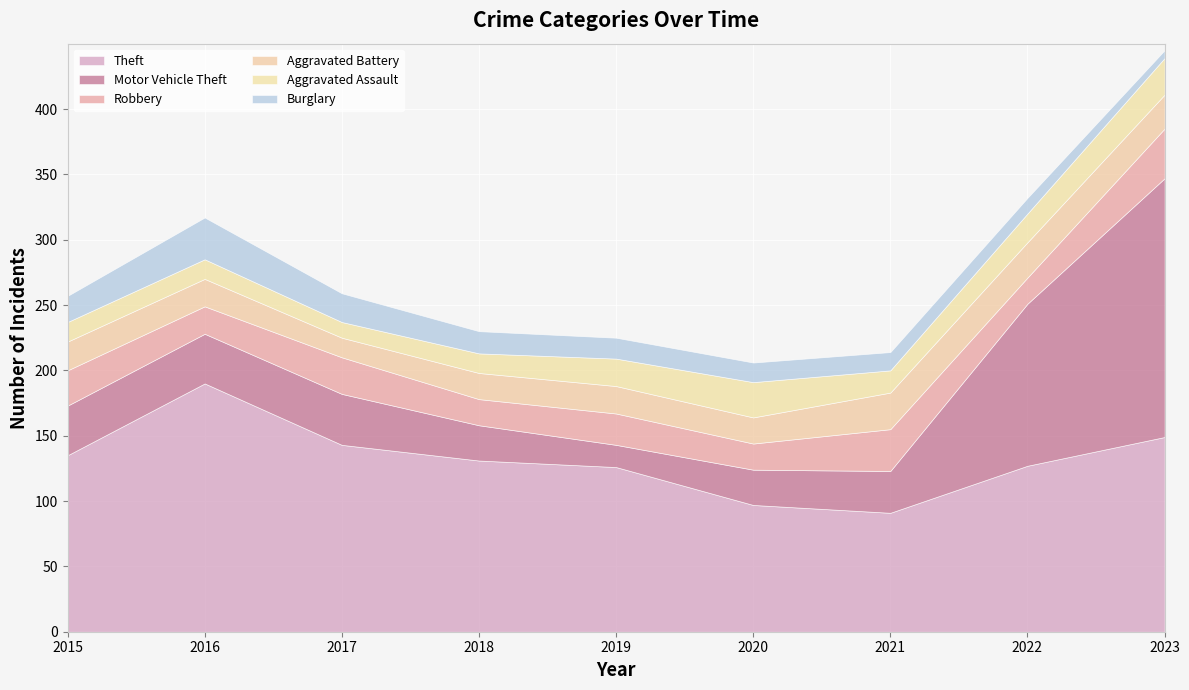

In Robbery, how many points are higher than both neighbors (excluding endpoints)?

3